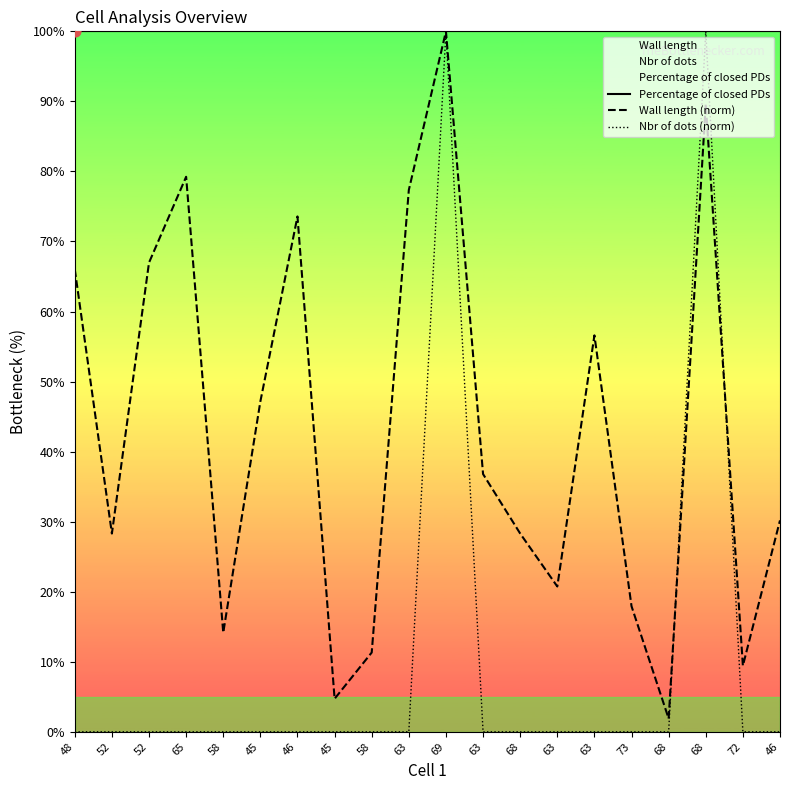

Which series contains the highest Y value?

Percentage of closed PDs